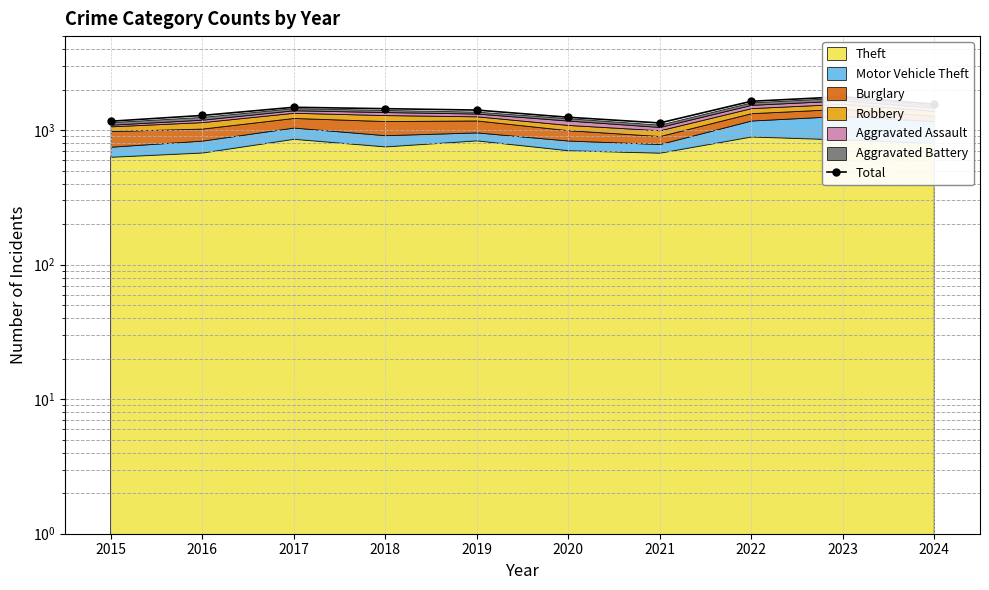

At which label is the value closest to 1451?

2018